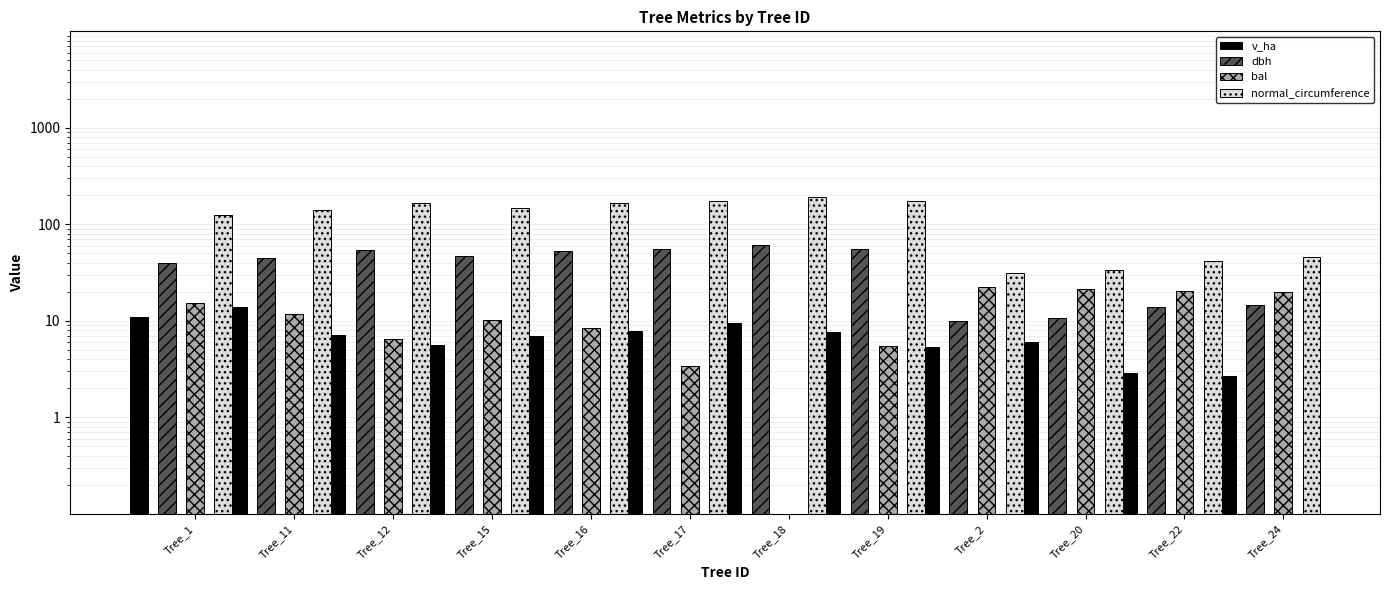

True or false: bal has a value of 15.2 at Tree_1.

True